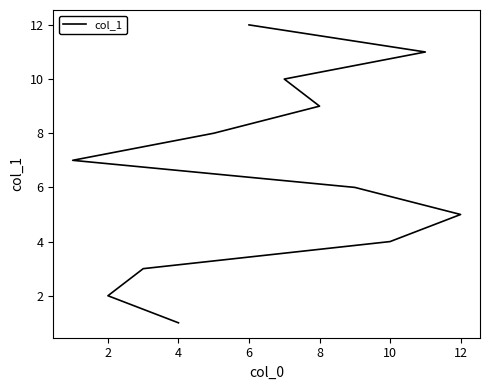

The value at 8 is 15. True or false?

False